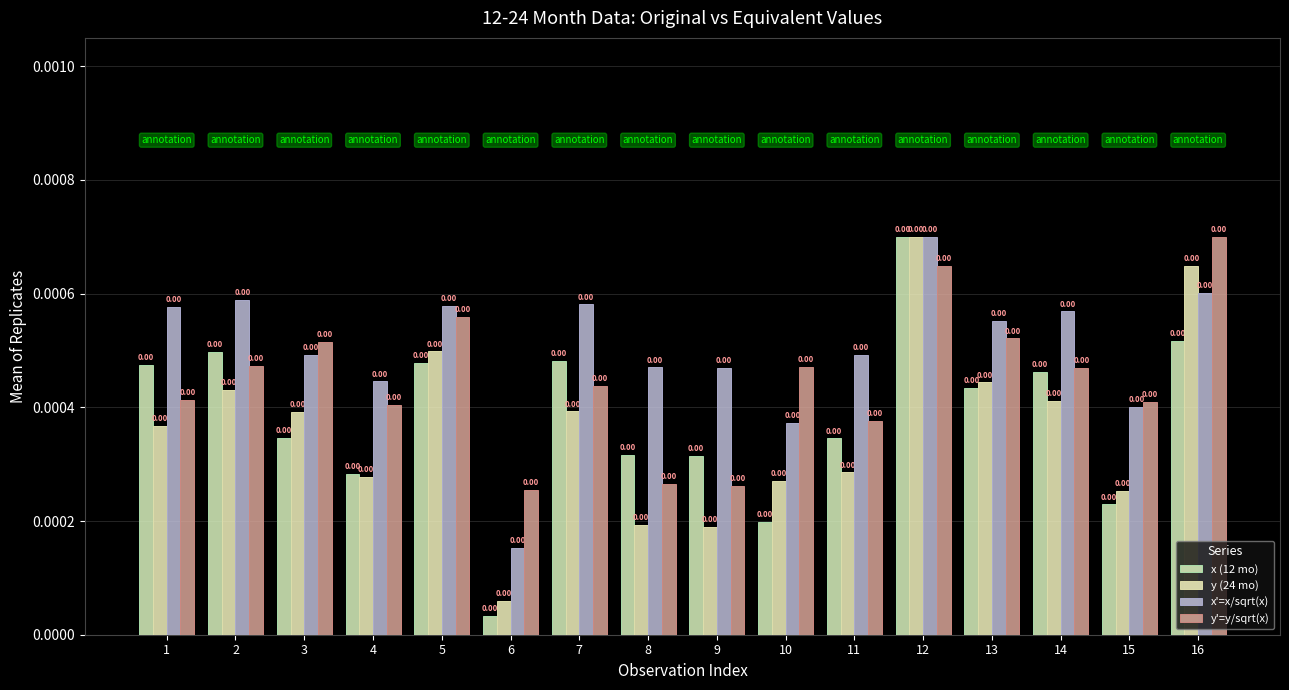

At how many categories does at least one series exceed 0?

16